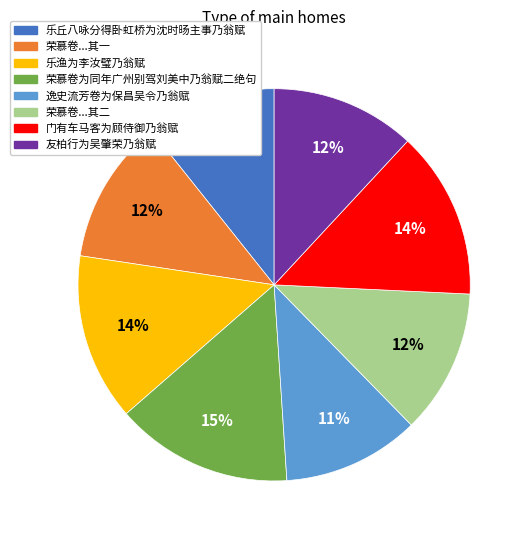

Which slice is the largest?

荣慕卷为同年广州别驾刘美中乃翁赋二绝句